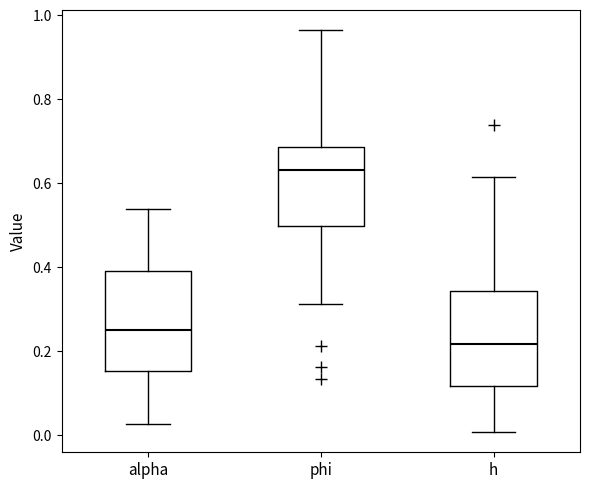

Where does the median line of the box for phi sit on the y-axis? The values are not printed on the chart, so give them approximately, as read against the axis.

0.64